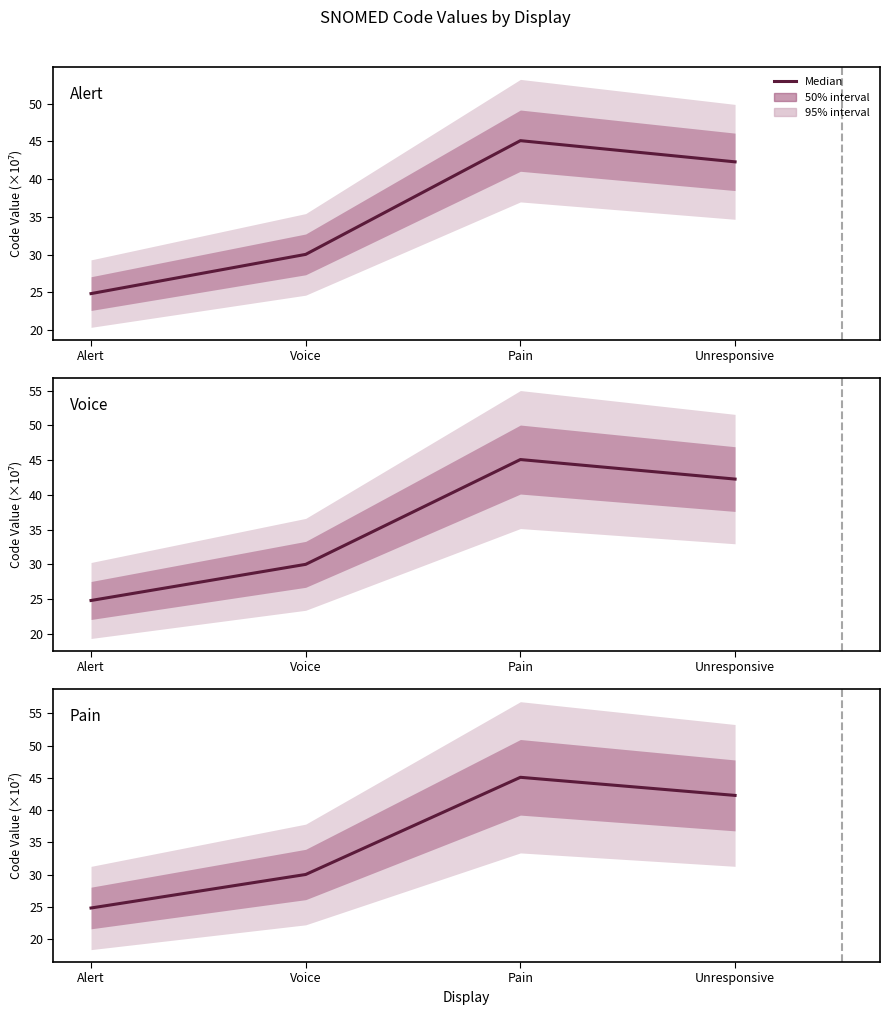

How many distinct data groups are displayed?

3